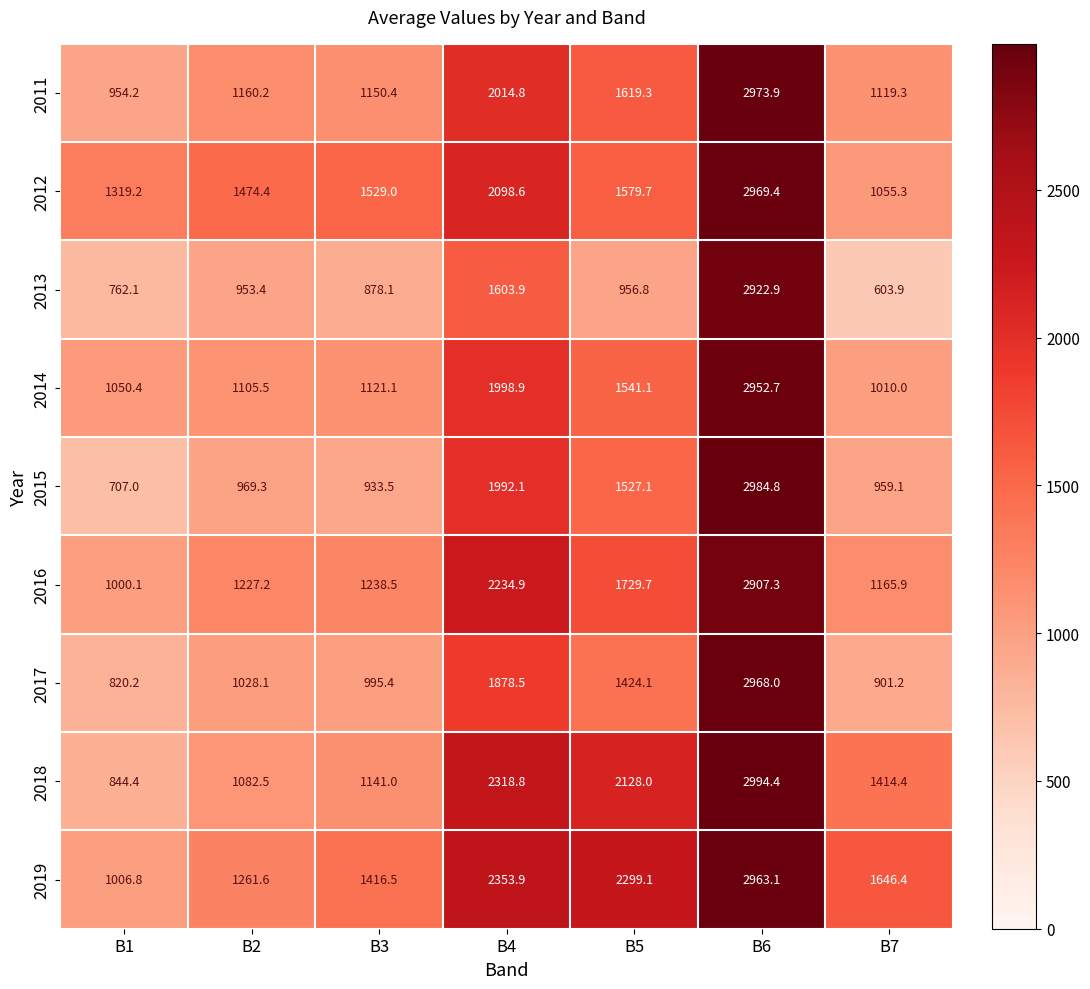

Rank the series at B5 from highest to lowest value.

2019, 2018, 2016, 2011, 2012, 2014, 2015, 2017, 2013